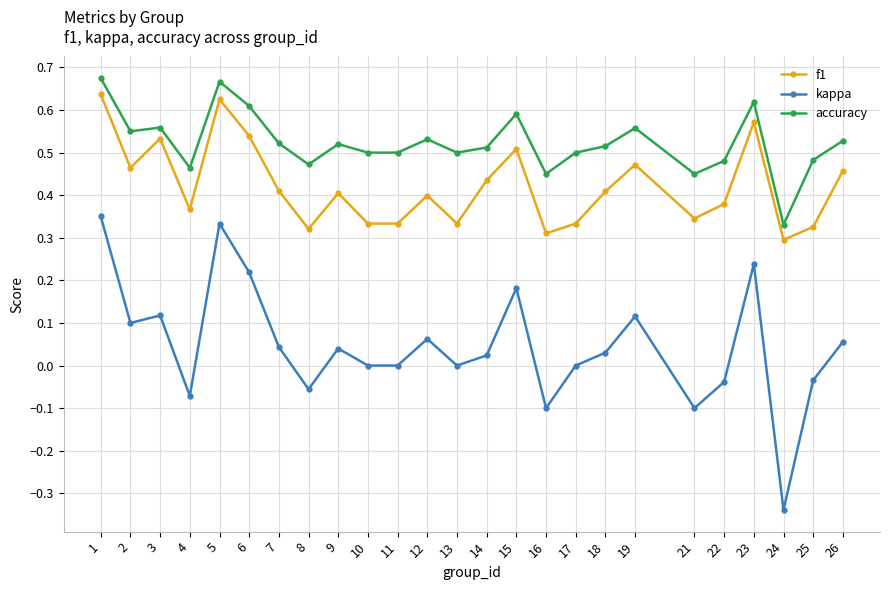

At 7, list the series in order from largest to smallest.

accuracy, f1, kappa